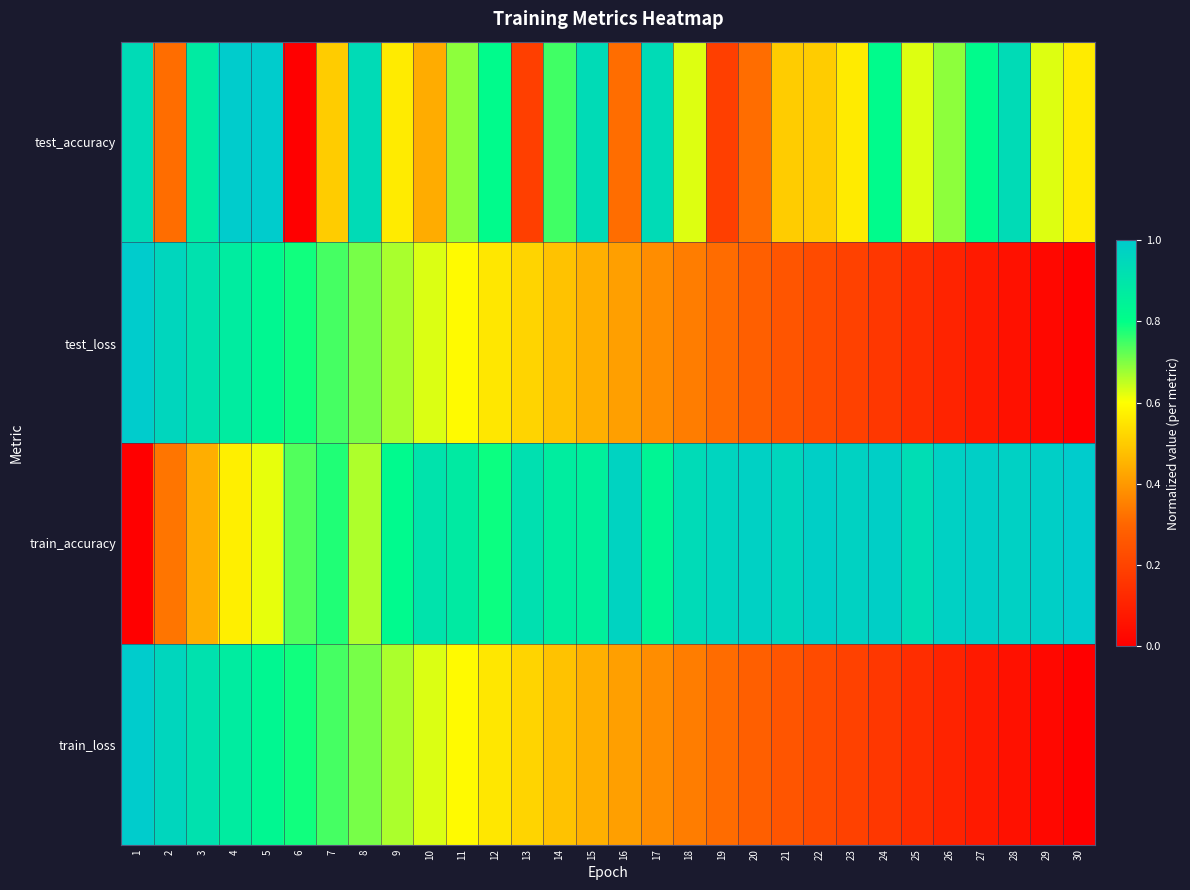

Reading left to right, extract all data points from this chart.

test_accuracy: 1=0.9	2=0.3	3=0.9	4=1.0	5=1.0	6=0.0	7=0.5	8=0.9	9=0.6	10=0.4	11=0.7	12=0.8	13=0.2	14=0.7	15=0.9	16=0.3	17=0.9	18=0.6	19=0.2	20=0.3	21=0.5	22=0.5	23=0.6	24=0.8	25=0.6	26=0.7	27=0.8	28=0.9	29=0.6	30=0.6
test_loss: 1=1.0	2=1.0	3=0.9	4=0.9	5=0.8	6=0.8	7=0.7	8=0.7	9=0.7	10=0.6	11=0.6	12=0.6	13=0.5	14=0.5	15=0.4	16=0.4	17=0.4	18=0.3	19=0.3	20=0.3	21=0.3	22=0.2	23=0.2	24=0.2	25=0.1	26=0.1	27=0.1	28=0.1	29=0.0	30=0.0
train_accuracy: 1=0.0	2=0.3	3=0.4	4=0.6	5=0.6	6=0.7	7=0.8	8=0.7	9=0.8	10=0.9	11=0.9	12=0.8	13=0.9	14=0.9	15=0.9	16=1.0	17=0.8	18=0.9	19=1.0	20=1.0	21=1.0	22=1.0	23=1.0	24=1.0	25=0.9	26=1.0	27=1.0	28=1.0	29=1.0	30=1.0
train_loss: 1=1.0	2=1.0	3=0.9	4=0.9	5=0.8	6=0.8	7=0.7	8=0.7	9=0.7	10=0.6	11=0.6	12=0.6	13=0.5	14=0.5	15=0.4	16=0.4	17=0.4	18=0.3	19=0.3	20=0.3	21=0.3	22=0.2	23=0.2	24=0.2	25=0.1	26=0.1	27=0.1	28=0.1	29=0.0	30=0.0